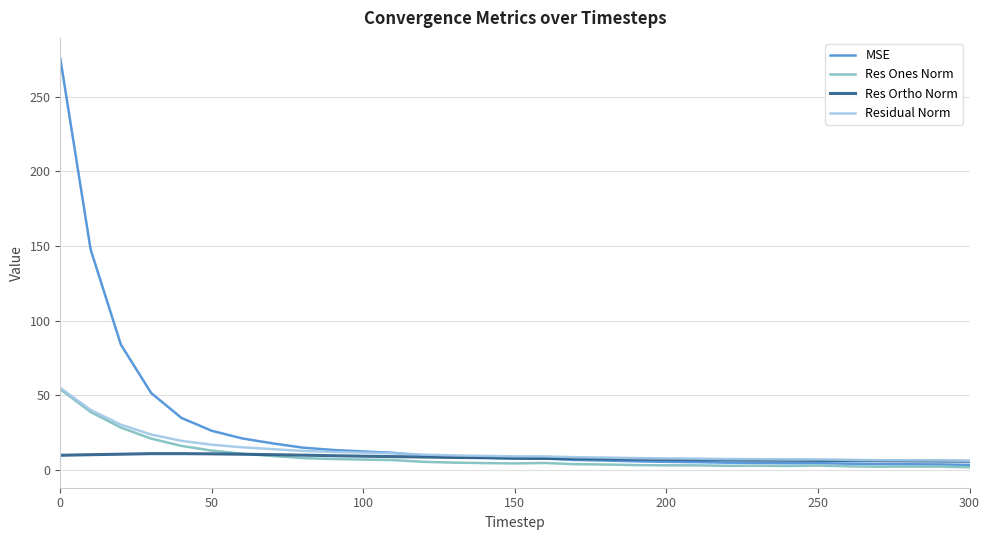

Which series has the largest total across all categories?

MSE